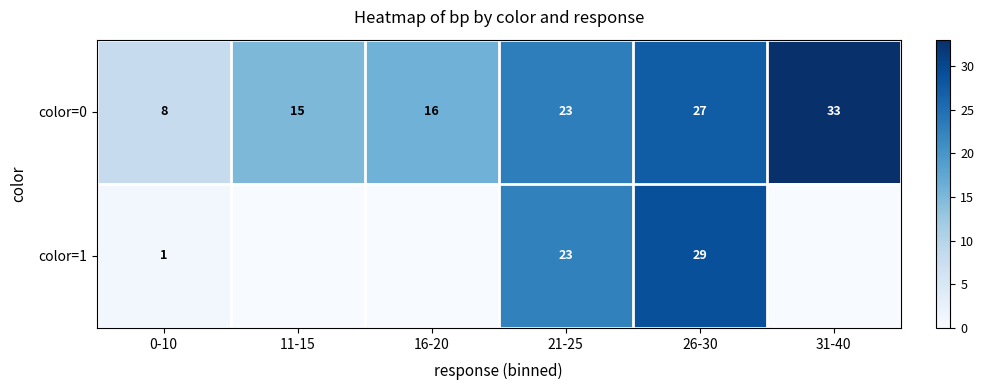

What is the lowest value of the color=0 series?

8